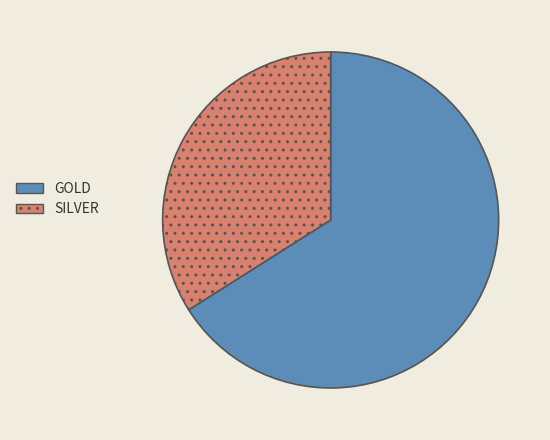

Combined, do SILVER and GOLD account for over 50%?

Yes